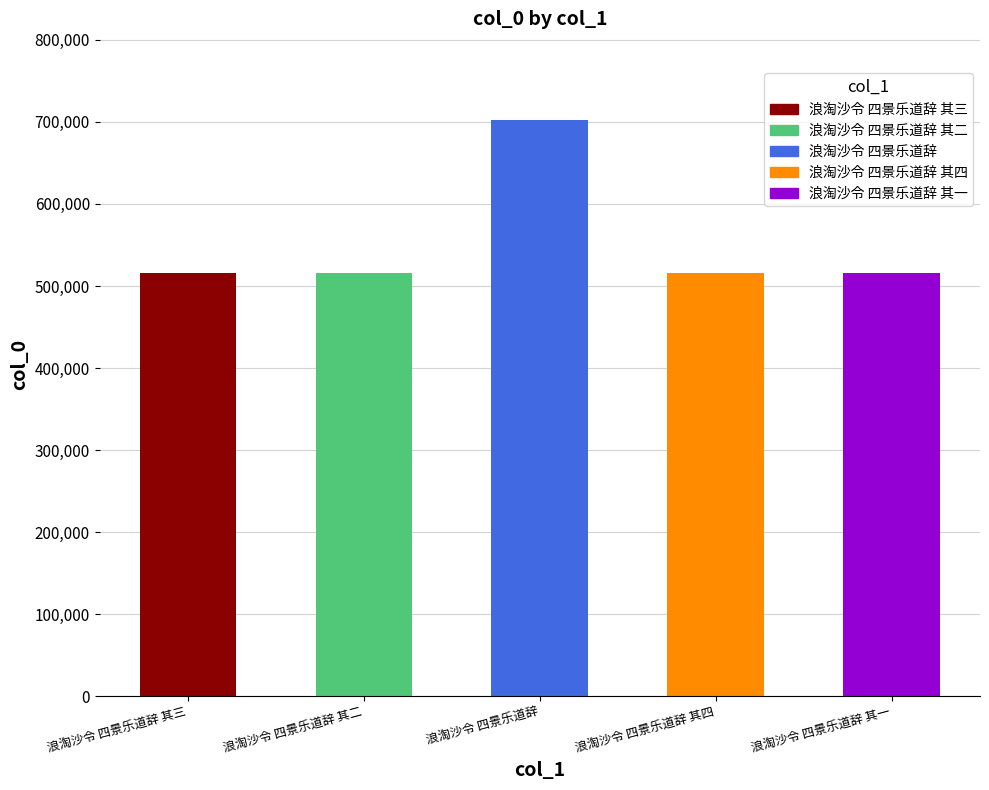

What is the label of the 4th bar from the right?

浪淘沙令 四景乐道辞 其二